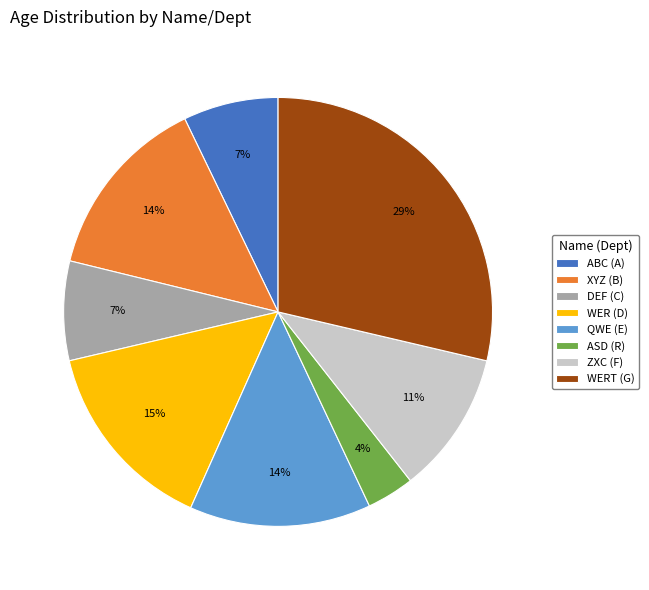

Does WERT (G) account for over 50% of the chart?

No